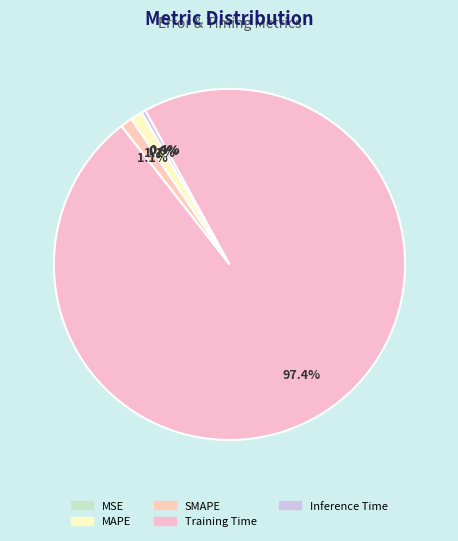

How many slices are in this pie chart?

5